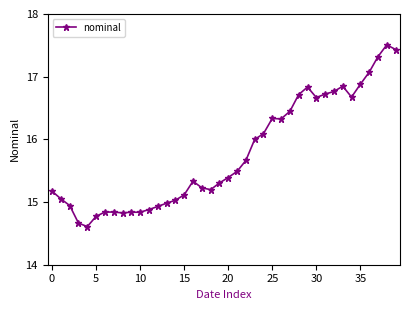

What is the difference between the maximum and minimum values?

2.9